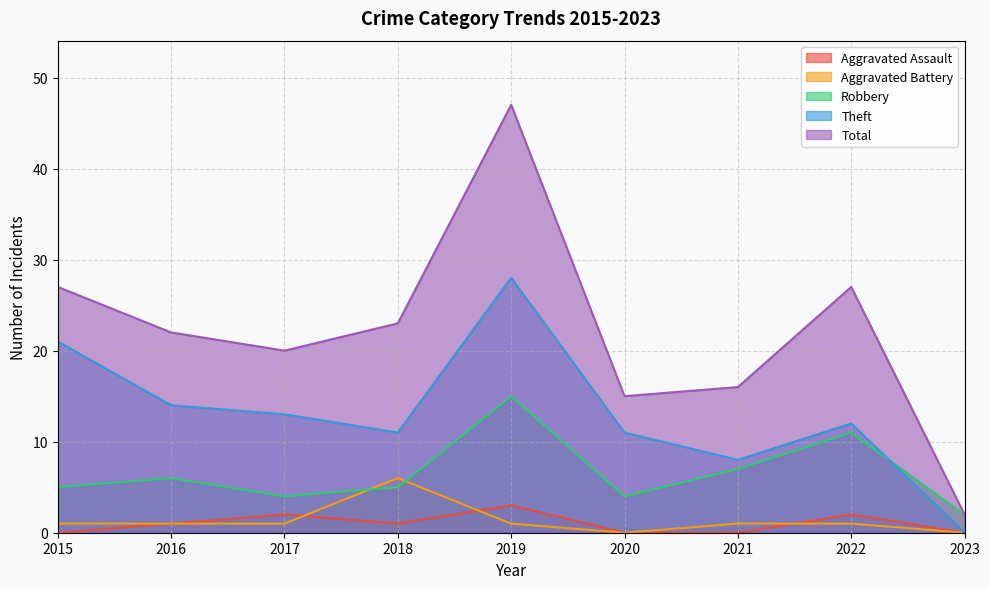

Read the Total value at 2015.

27